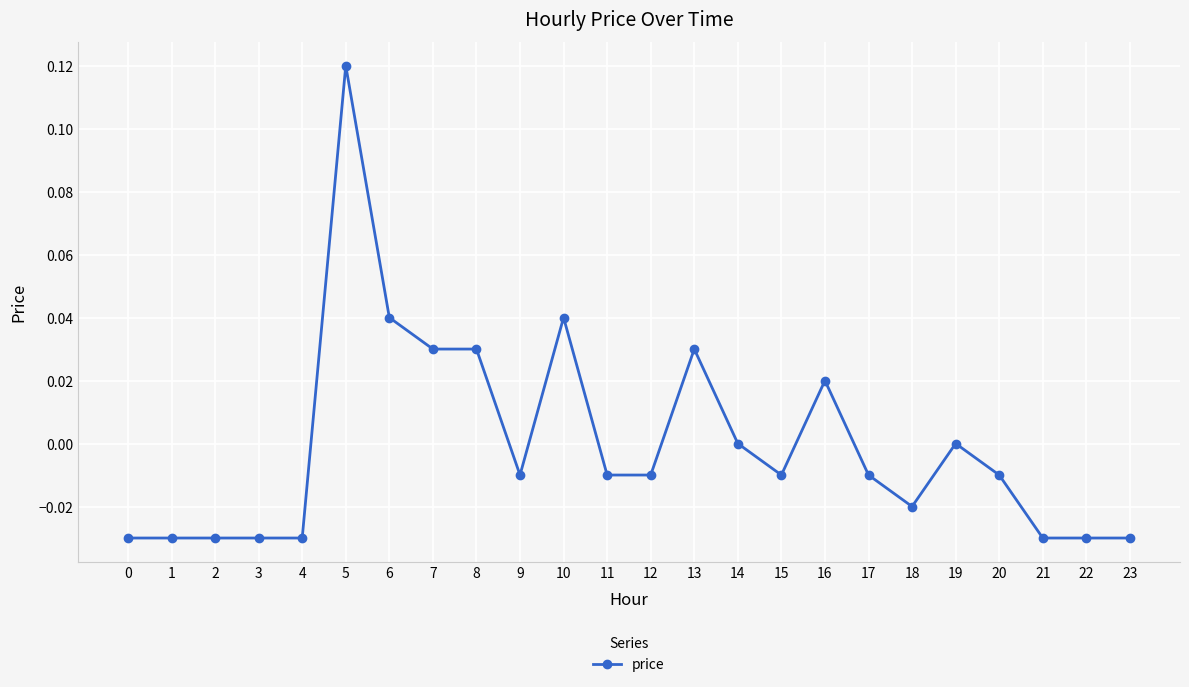

The chart shows a value of 0.2 at 5. True or false?

False